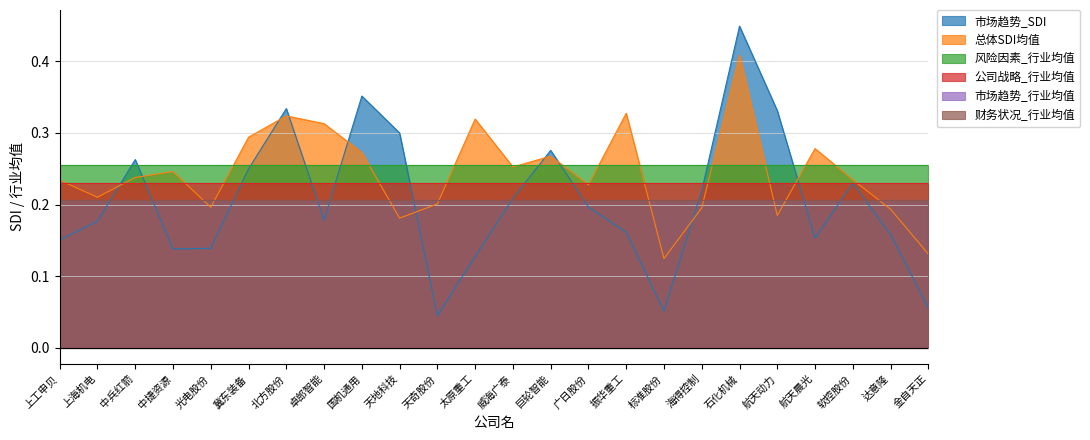

Reading left to right, list all the values displayed in this chart.

市场趋势_SDI: 上工申贝=0.2	上海机电=0.2	中兵红箭=0.3	中捷资源=0.1	光电股份=0.1	冀东装备=0.2	北方股份=0.3	卓郎智能=0.2	国机通用=0.4	天地科技=0.3	天奇股份=0.0	太原重工=0.1	威海广泰=0.2	巨轮智能=0.3	广日股份=0.2	振华重工=0.2	标准股份=0.1	海得控制=0.2	石化机械=0.4	航天动力=0.3	航天晨光=0.2	软控股份=0.2	达意隆=0.2	金自天正=0.1
总体SDI均值: 上工申贝=0.2	上海机电=0.2	中兵红箭=0.2	中捷资源=0.2	光电股份=0.2	冀东装备=0.3	北方股份=0.3	卓郎智能=0.3	国机通用=0.3	天地科技=0.2	天奇股份=0.2	太原重工=0.3	威海广泰=0.3	巨轮智能=0.3	广日股份=0.2	振华重工=0.3	标准股份=0.1	海得控制=0.2	石化机械=0.4	航天动力=0.2	航天晨光=0.3	软控股份=0.2	达意隆=0.2	金自天正=0.1
风险因素_行业均值: 上工申贝=0.3	上海机电=0.3	中兵红箭=0.3	中捷资源=0.3	光电股份=0.3	冀东装备=0.3	北方股份=0.3	卓郎智能=0.3	国机通用=0.3	天地科技=0.3	天奇股份=0.3	太原重工=0.3	威海广泰=0.3	巨轮智能=0.3	广日股份=0.3	振华重工=0.3	标准股份=0.3	海得控制=0.3	石化机械=0.3	航天动力=0.3	航天晨光=0.3	软控股份=0.3	达意隆=0.3	金自天正=0.3
公司战略_行业均值: 上工申贝=0.2	上海机电=0.2	中兵红箭=0.2	中捷资源=0.2	光电股份=0.2	冀东装备=0.2	北方股份=0.2	卓郎智能=0.2	国机通用=0.2	天地科技=0.2	天奇股份=0.2	太原重工=0.2	威海广泰=0.2	巨轮智能=0.2	广日股份=0.2	振华重工=0.2	标准股份=0.2	海得控制=0.2	石化机械=0.2	航天动力=0.2	航天晨光=0.2	软控股份=0.2	达意隆=0.2	金自天正=0.2
市场趋势_行业均值: 上工申贝=0.2	上海机电=0.2	中兵红箭=0.2	中捷资源=0.2	光电股份=0.2	冀东装备=0.2	北方股份=0.2	卓郎智能=0.2	国机通用=0.2	天地科技=0.2	天奇股份=0.2	太原重工=0.2	威海广泰=0.2	巨轮智能=0.2	广日股份=0.2	振华重工=0.2	标准股份=0.2	海得控制=0.2	石化机械=0.2	航天动力=0.2	航天晨光=0.2	软控股份=0.2	达意隆=0.2	金自天正=0.2
财务状况_行业均值: 上工申贝=0.2	上海机电=0.2	中兵红箭=0.2	中捷资源=0.2	光电股份=0.2	冀东装备=0.2	北方股份=0.2	卓郎智能=0.2	国机通用=0.2	天地科技=0.2	天奇股份=0.2	太原重工=0.2	威海广泰=0.2	巨轮智能=0.2	广日股份=0.2	振华重工=0.2	标准股份=0.2	海得控制=0.2	石化机械=0.2	航天动力=0.2	航天晨光=0.2	软控股份=0.2	达意隆=0.2	金自天正=0.2